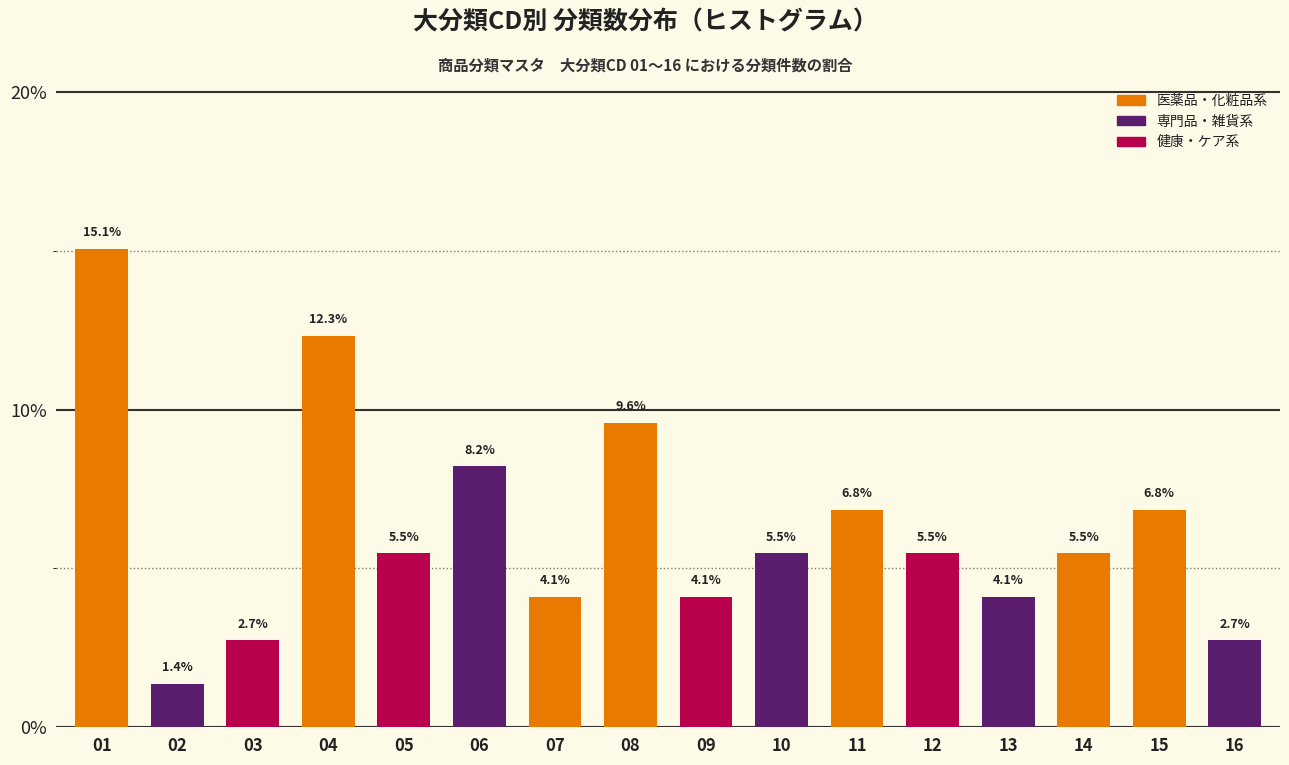

Reading right to left, what are all the values shown in this chart?

16=2.7	15=6.8	14=5.5	13=4.1	12=5.5	11=6.8	10=5.5	09=4.1	08=9.6	07=4.1	06=8.2	05=5.5	04=12.3	03=2.7	02=1.4	01=15.1